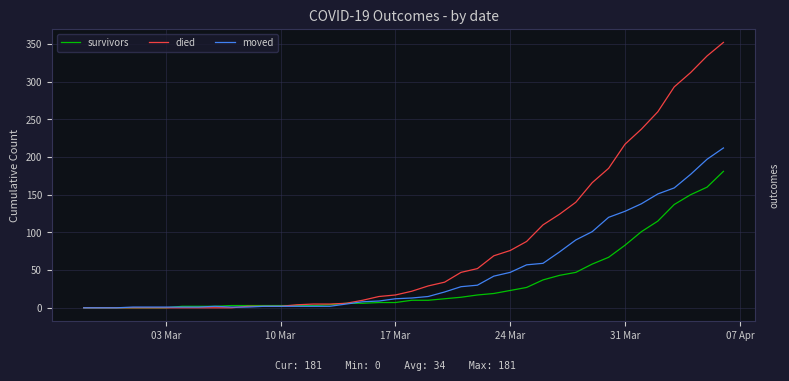

Which series has the widest spread of values?

died